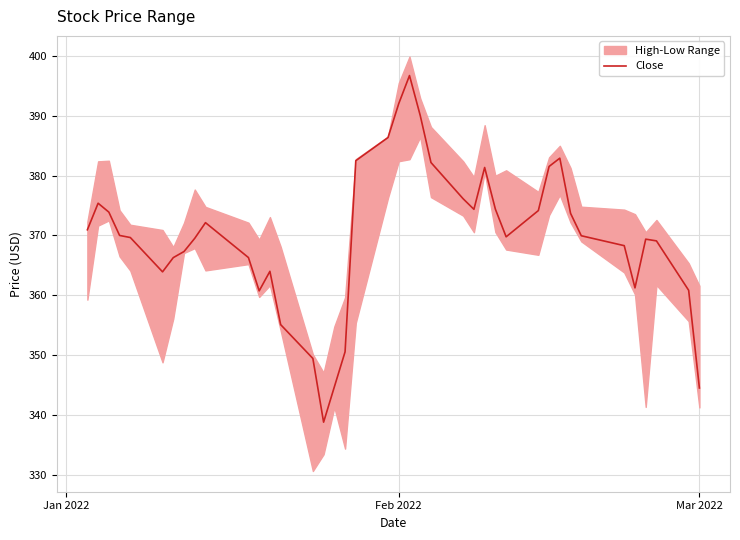

What is the highest value of the Close series?

396.8